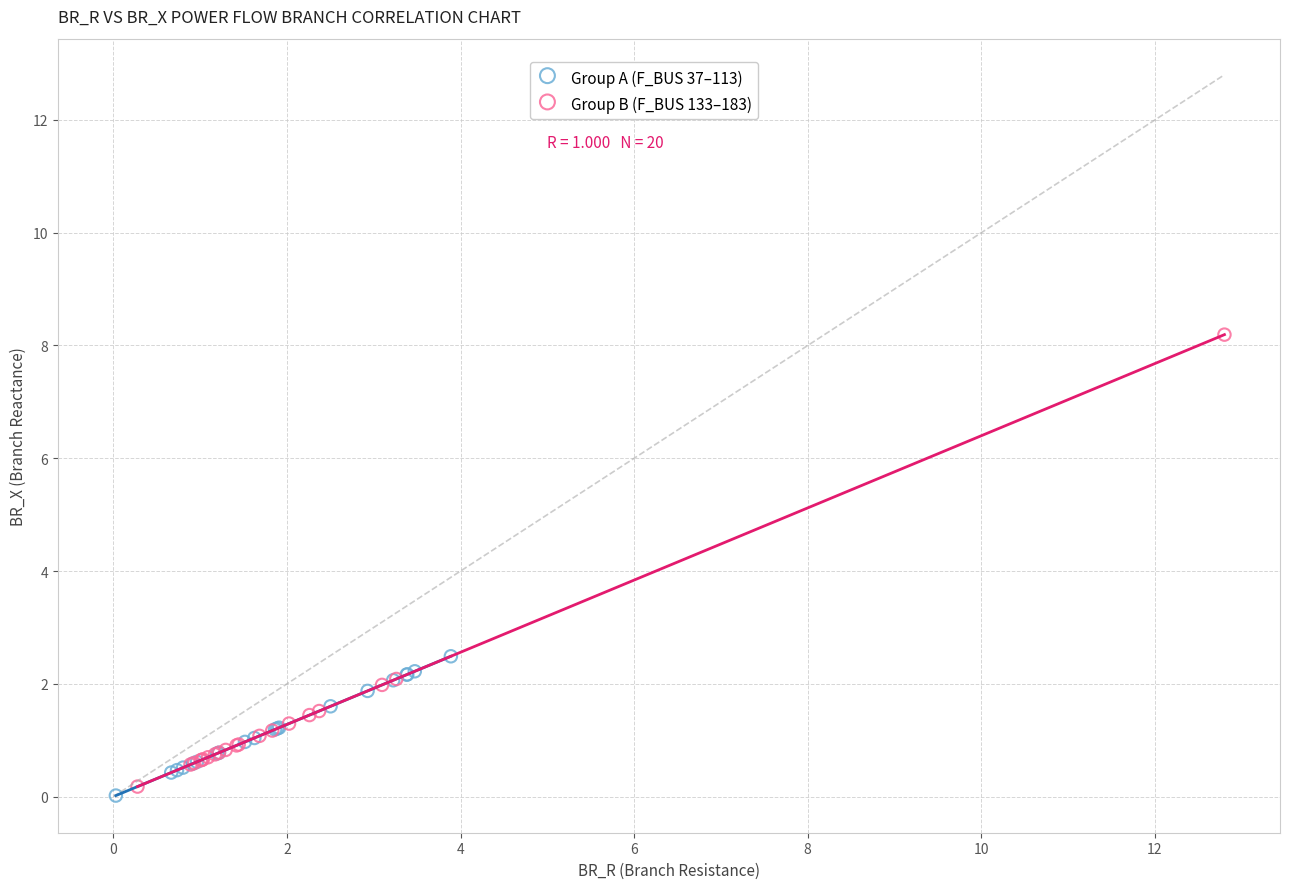

Which series has the widest spread of Y values?

Group B (F_BUS 133–183)